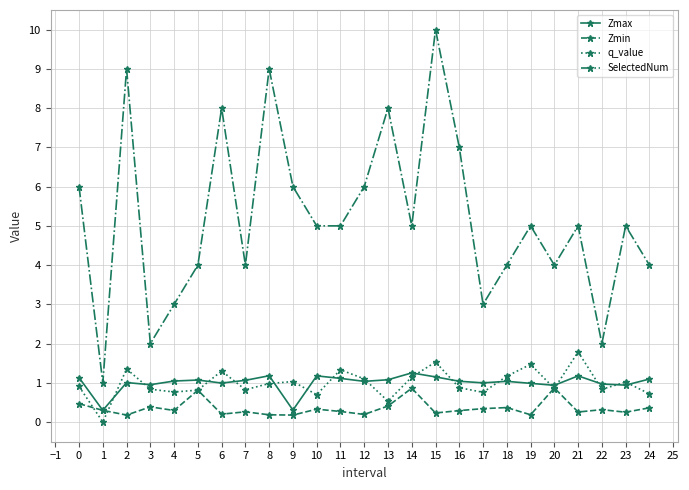

What value does the SelectedNum series have at 20?

4.0